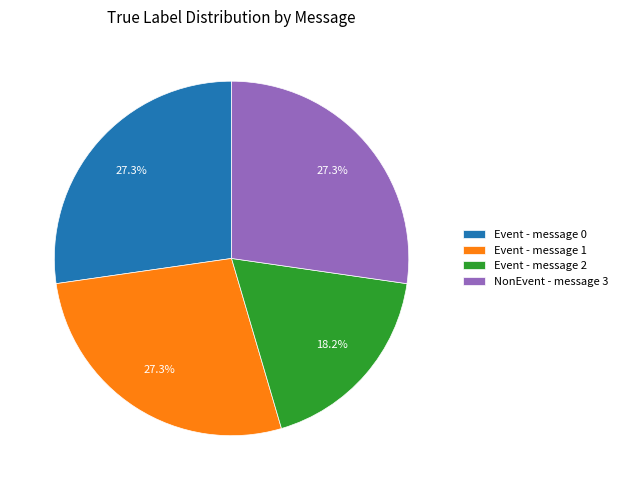

To the nearest percent, what portion does Event - message 0 represent?

27%